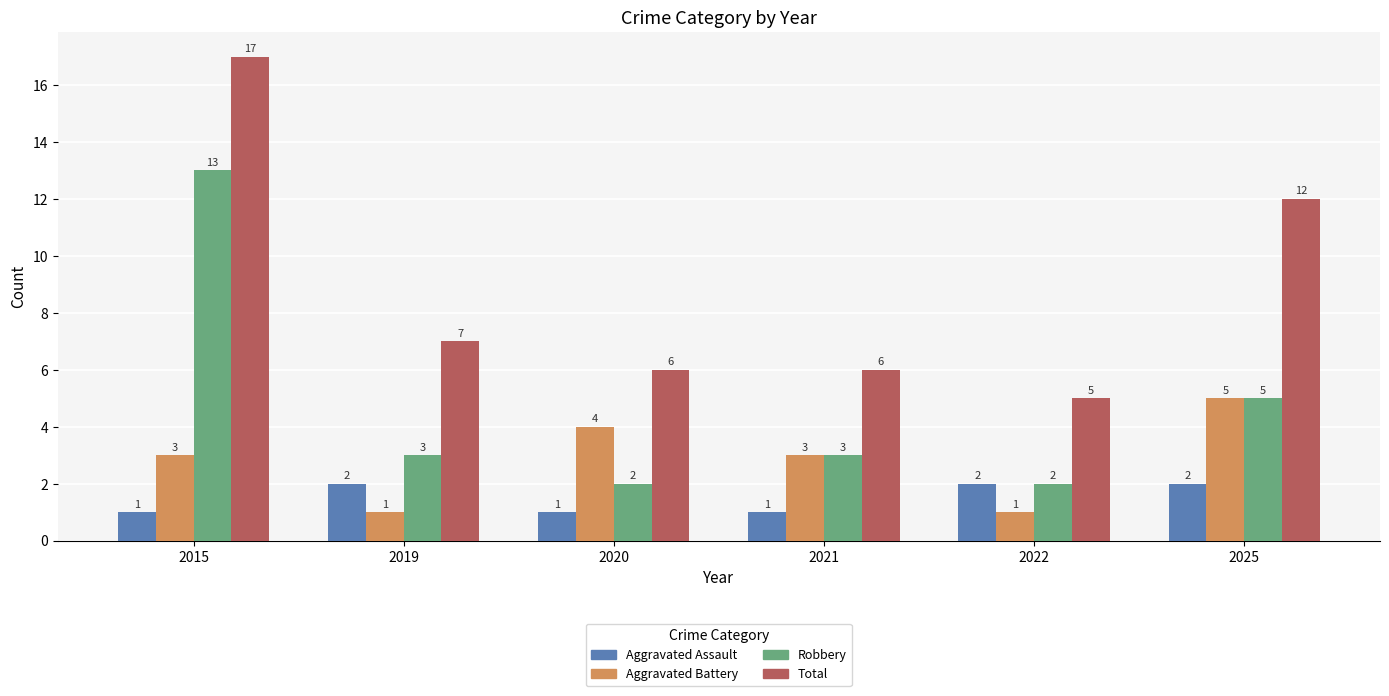

The Robbery series shows 9 at 2025. True or false?

False